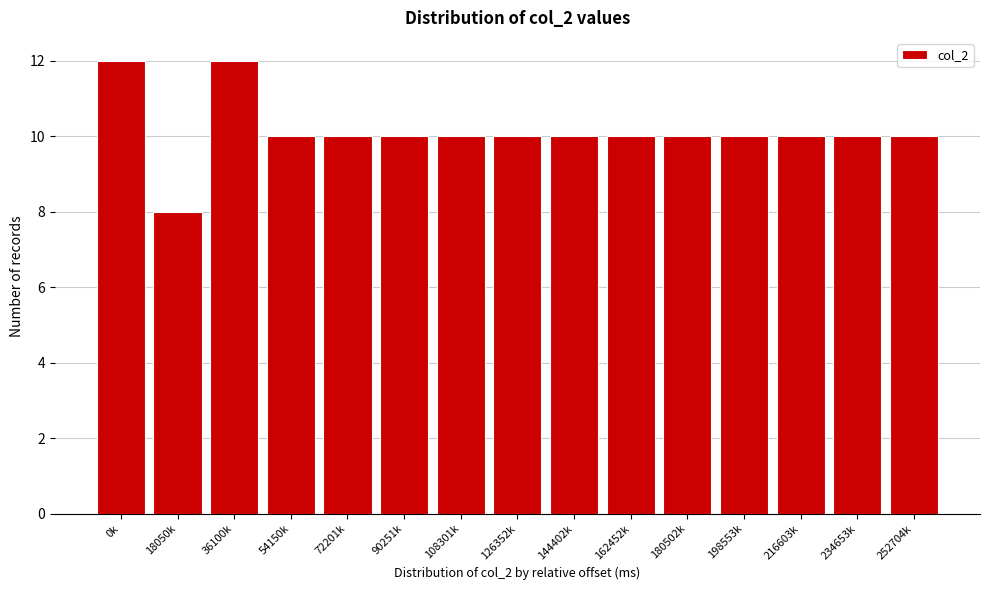

Reading right to left, transcribe all the data shown in this chart.

10	10	10	10	10	10	10	10	10	10	10	10	12	8	12